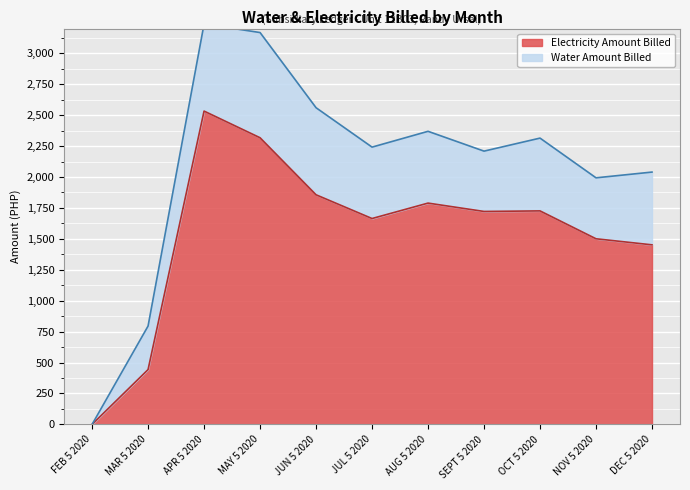

The chart shows a value of 1376.7 at FEB 5 2020. True or false?

False